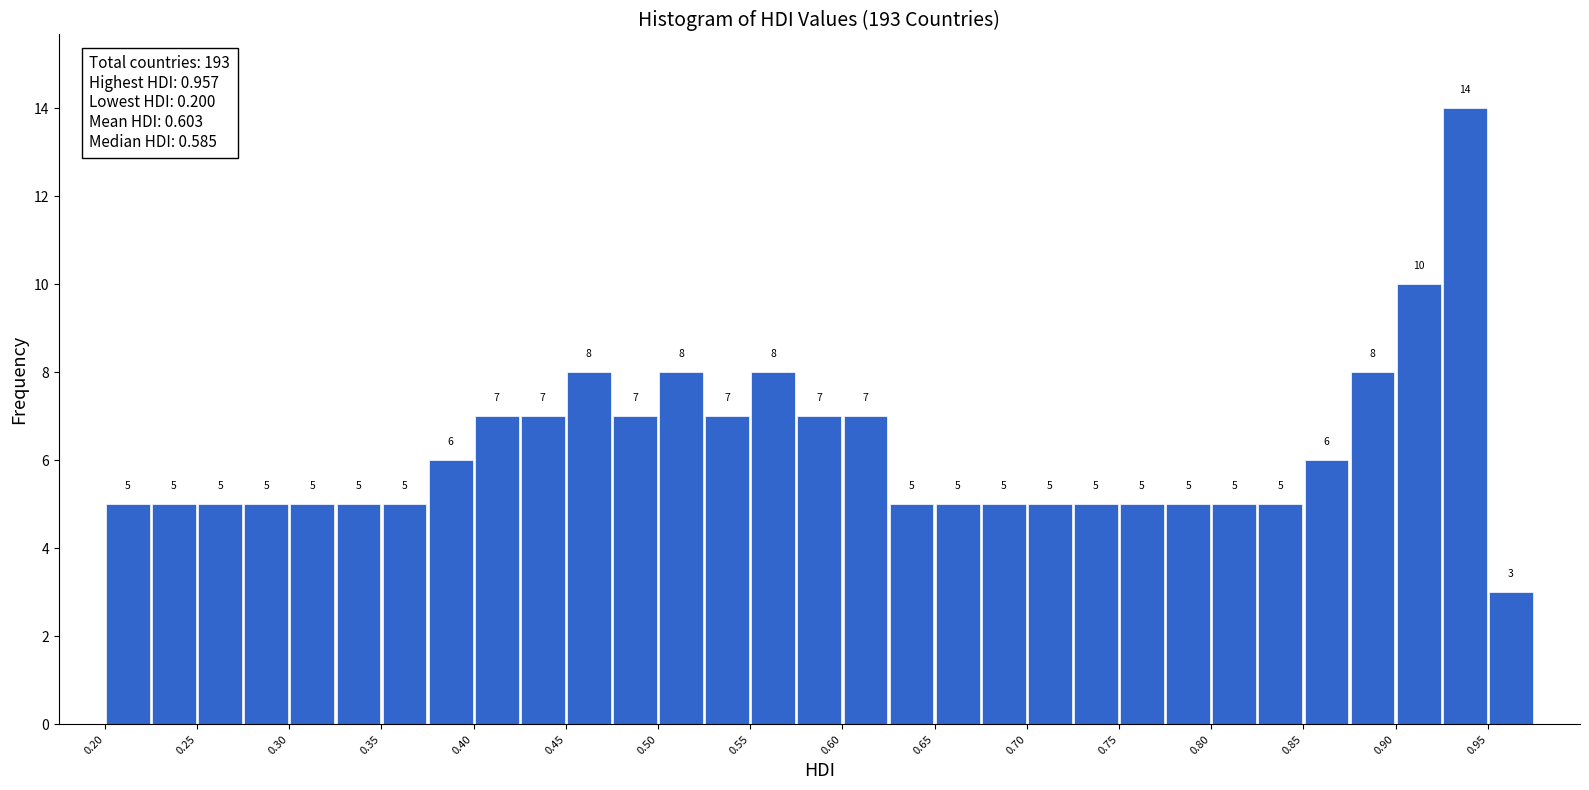

Reading left to right, transcribe this chart: for each bar, give the range it covers on the x-axis and its height.

0.200 to 0.225: 5
0.225 to 0.250: 5
0.250 to 0.275: 5
0.275 to 0.300: 5
0.300 to 0.325: 5
0.325 to 0.350: 5
0.350 to 0.375: 5
0.375 to 0.400: 6
0.400 to 0.425: 7
0.425 to 0.450: 7
0.450 to 0.475: 8
0.475 to 0.500: 7
0.500 to 0.525: 8
0.525 to 0.550: 7
0.550 to 0.575: 8
0.575 to 0.600: 7
0.600 to 0.625: 7
0.625 to 0.650: 5
0.650 to 0.675: 5
0.675 to 0.700: 5
0.700 to 0.725: 5
0.725 to 0.750: 5
0.750 to 0.775: 5
0.775 to 0.800: 5
0.800 to 0.825: 5
0.825 to 0.850: 5
0.850 to 0.875: 6
0.875 to 0.900: 8
0.900 to 0.925: 10
0.925 to 0.950: 14
0.950 to 0.975: 3